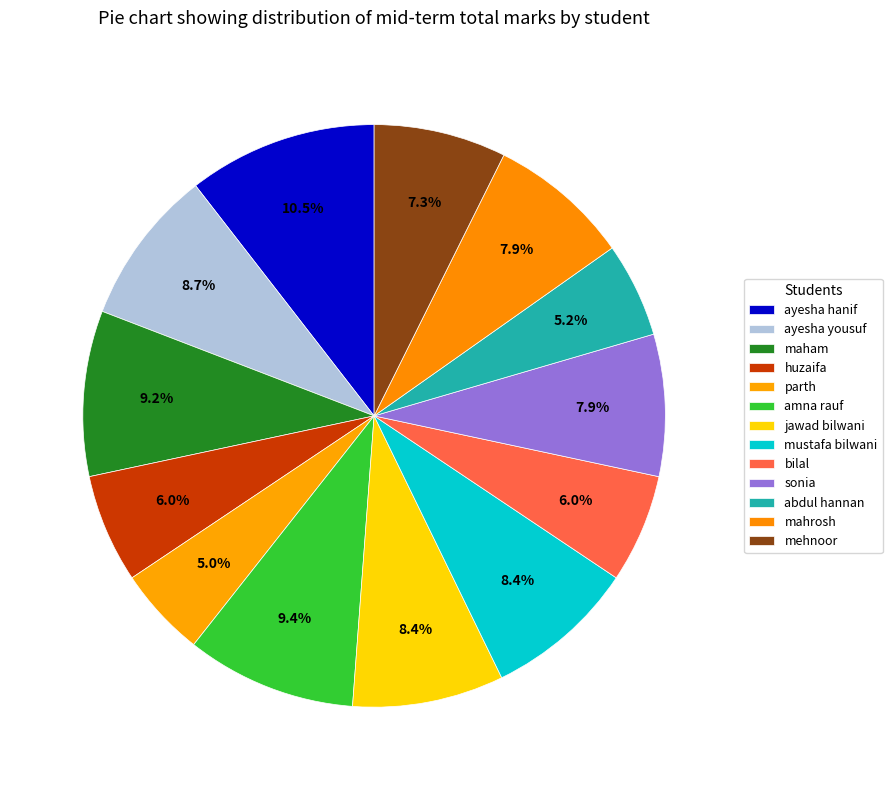

Count the number of slices in the pie.

13